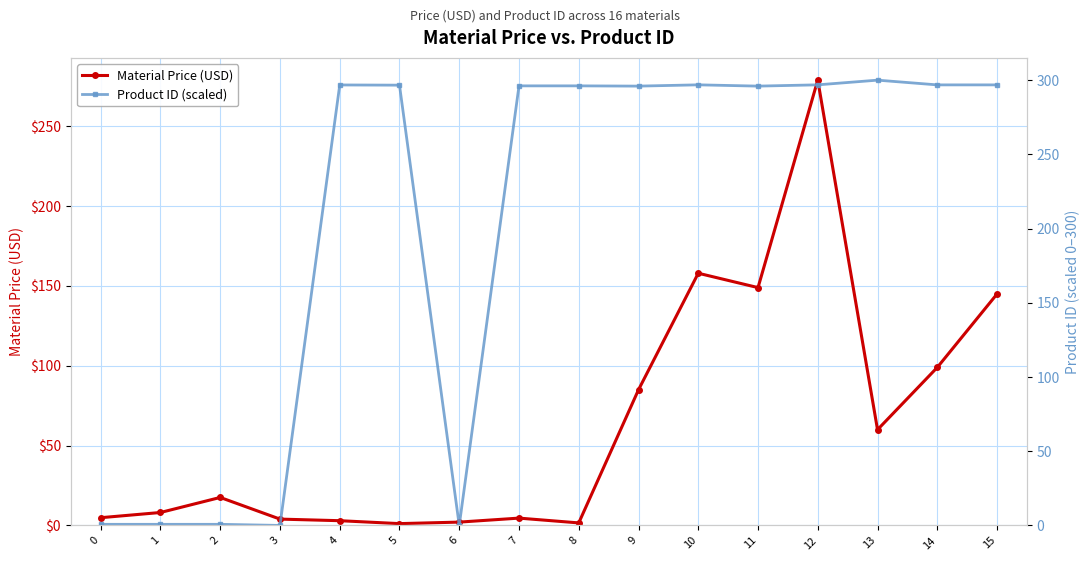

How many interior local peaks does the Product ID (scaled) series have?

5